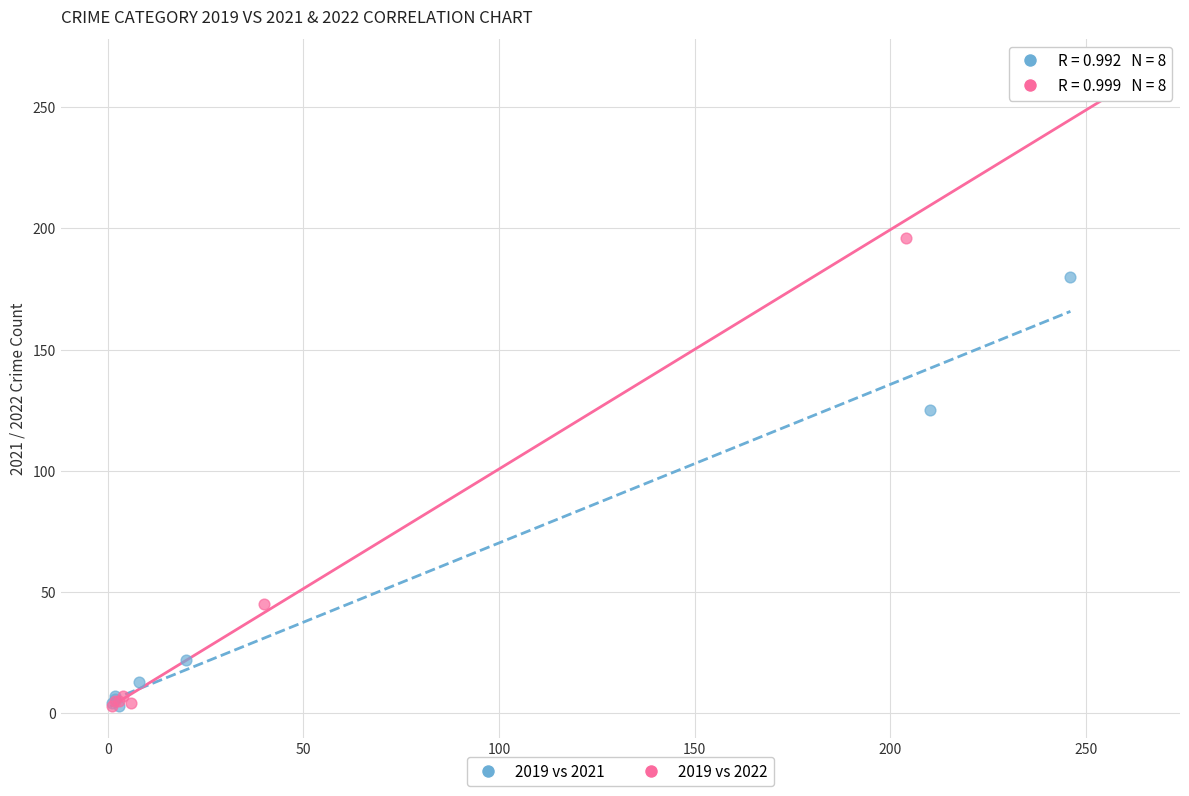

Which series has the widest spread of Y values?

2019 vs 2022